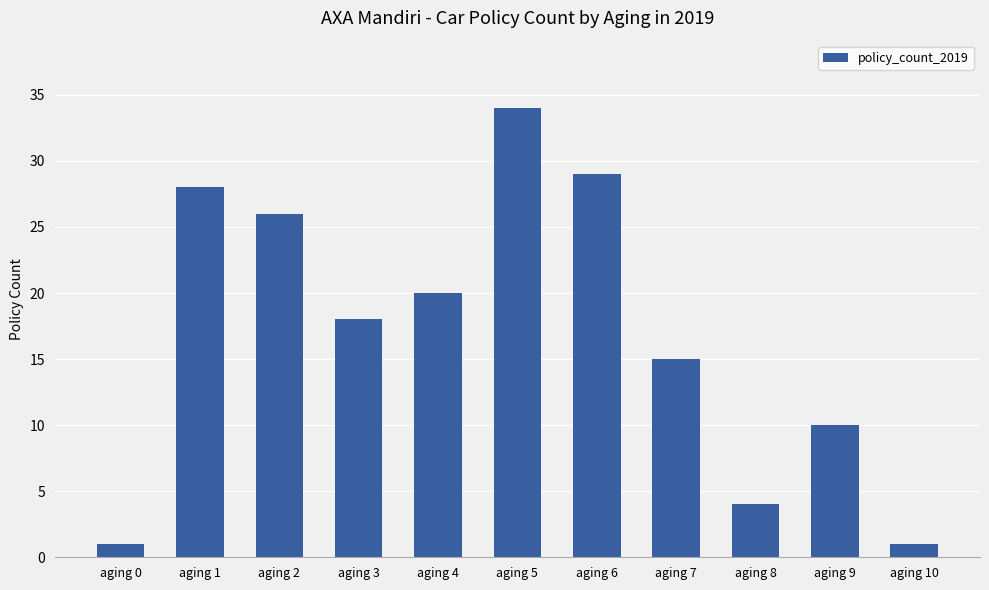

Approximately how many times larger is the value at aging 6 compared to aging 0?

29.0